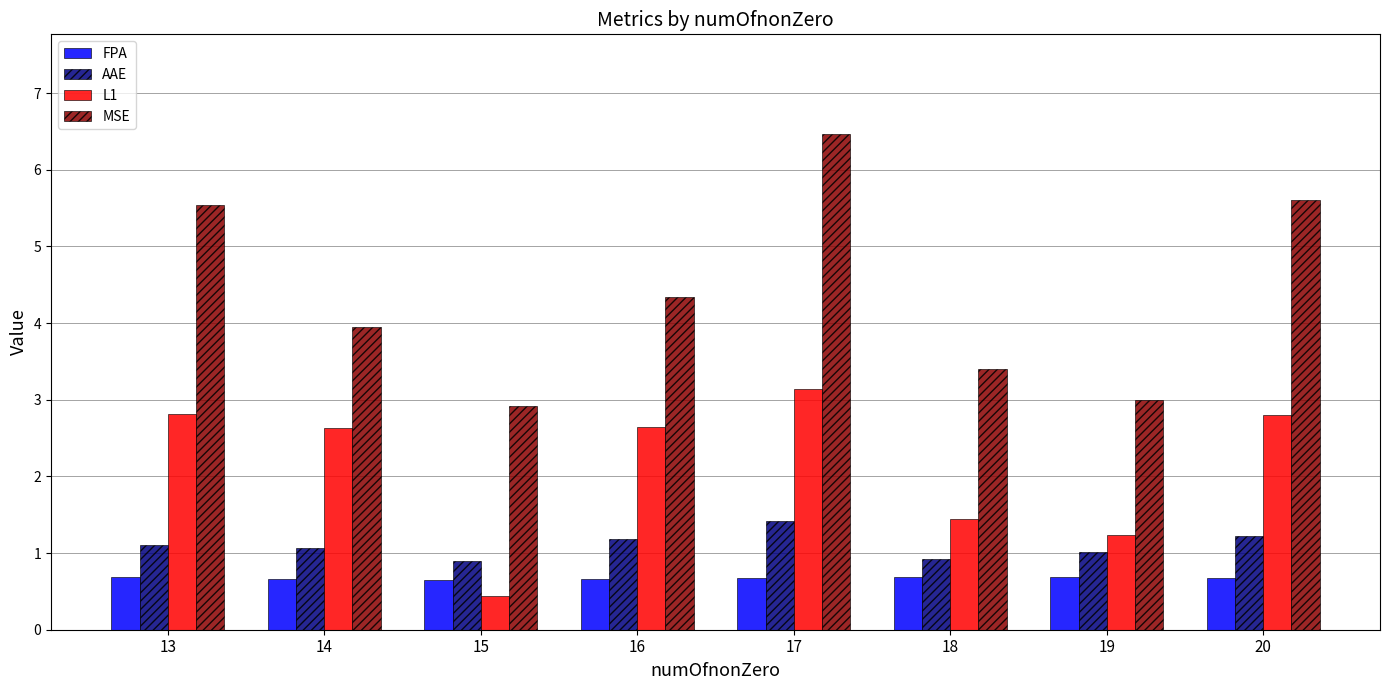

Read the MSE value at 17.

6.5